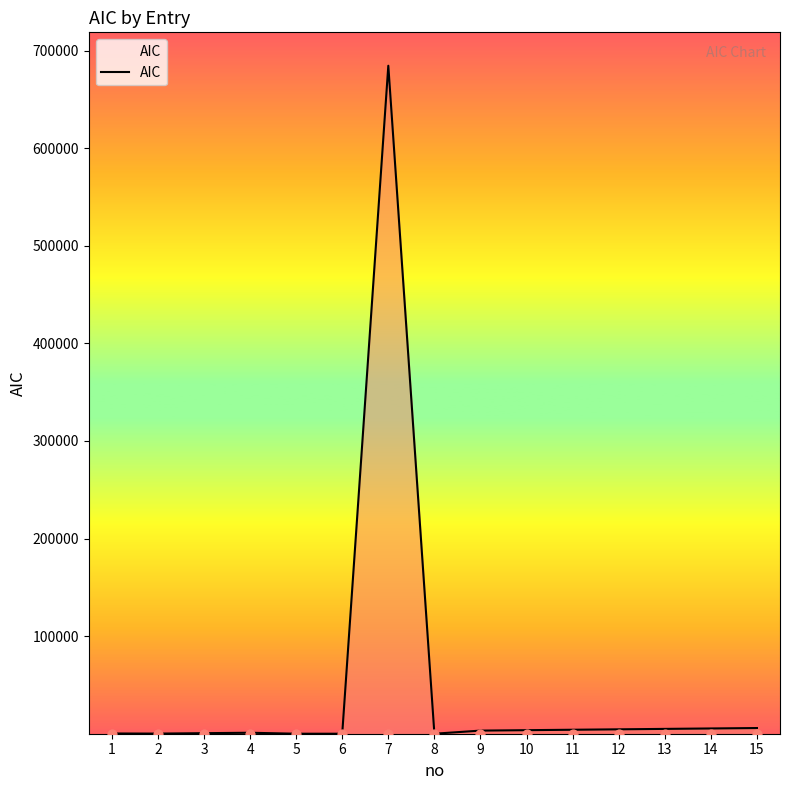

Approximately how many times larger is the value at 11 compared to 4?

4.1